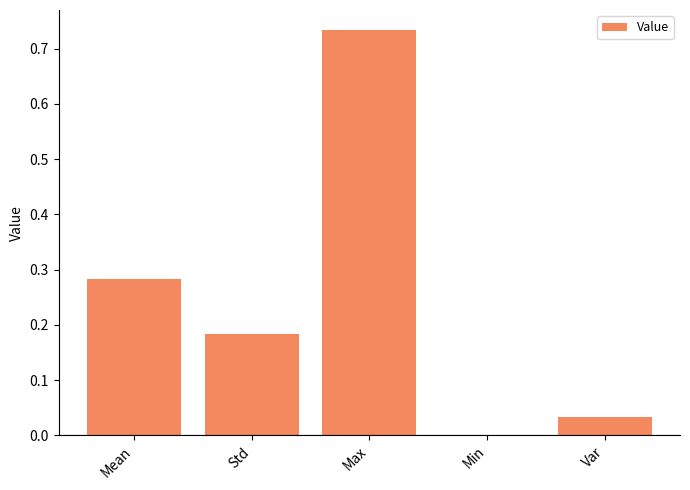

Which category has the highest value across all series?

Max